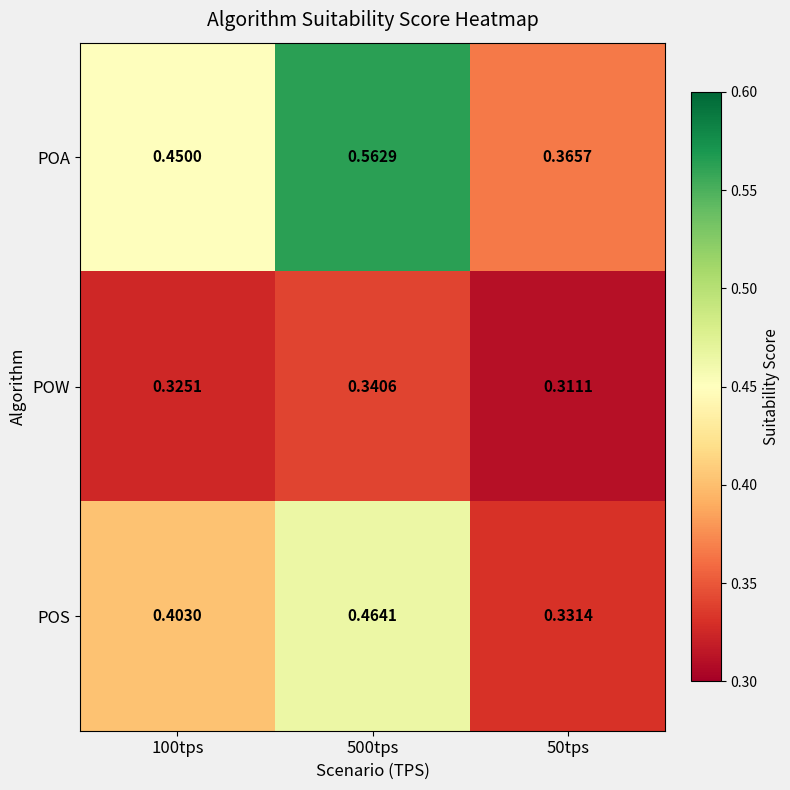

Which series has the largest total across all categories?

POA